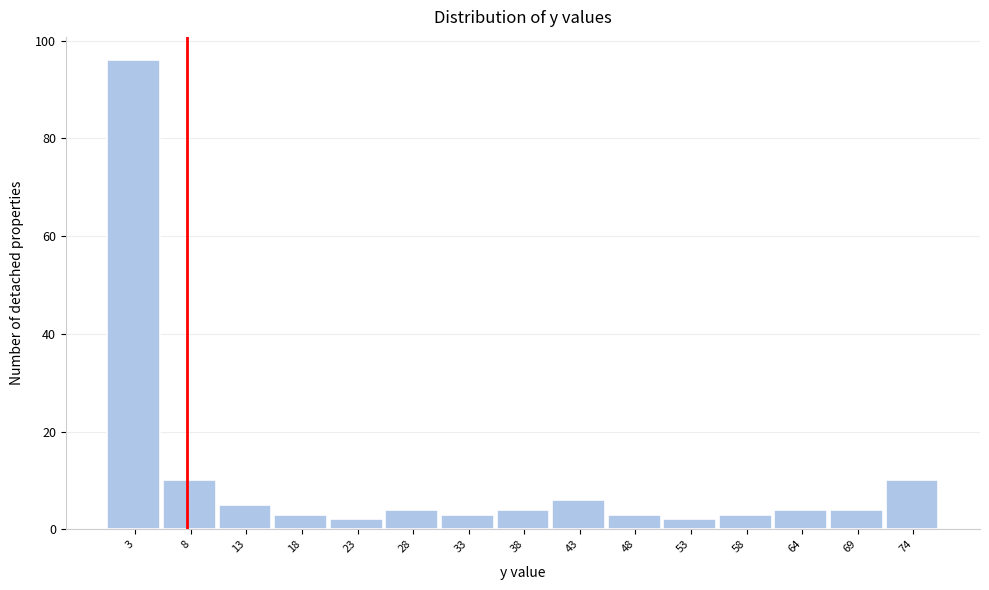

Over which range of the x-axis is the bar tallest?

0 to 5